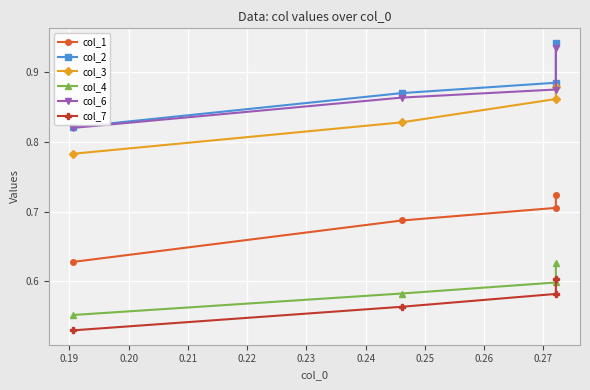

What is the maximum value for col_1?

0.7